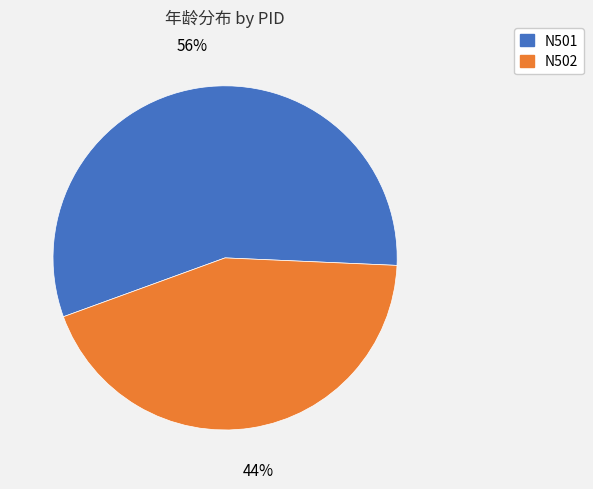

The N502 slice represents 37% of the pie. True or false?

False